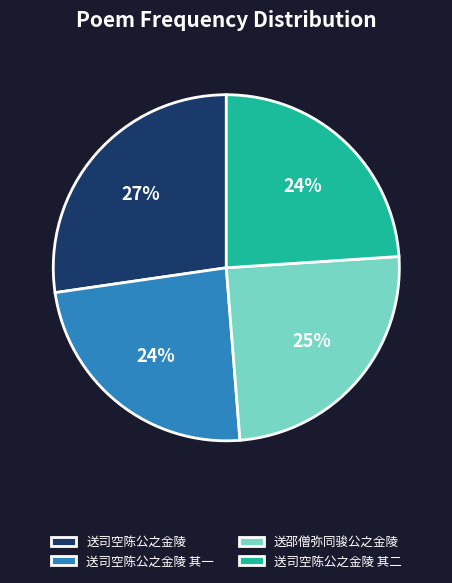

Which category has the biggest portion of the pie?

送司空陈公之金陵